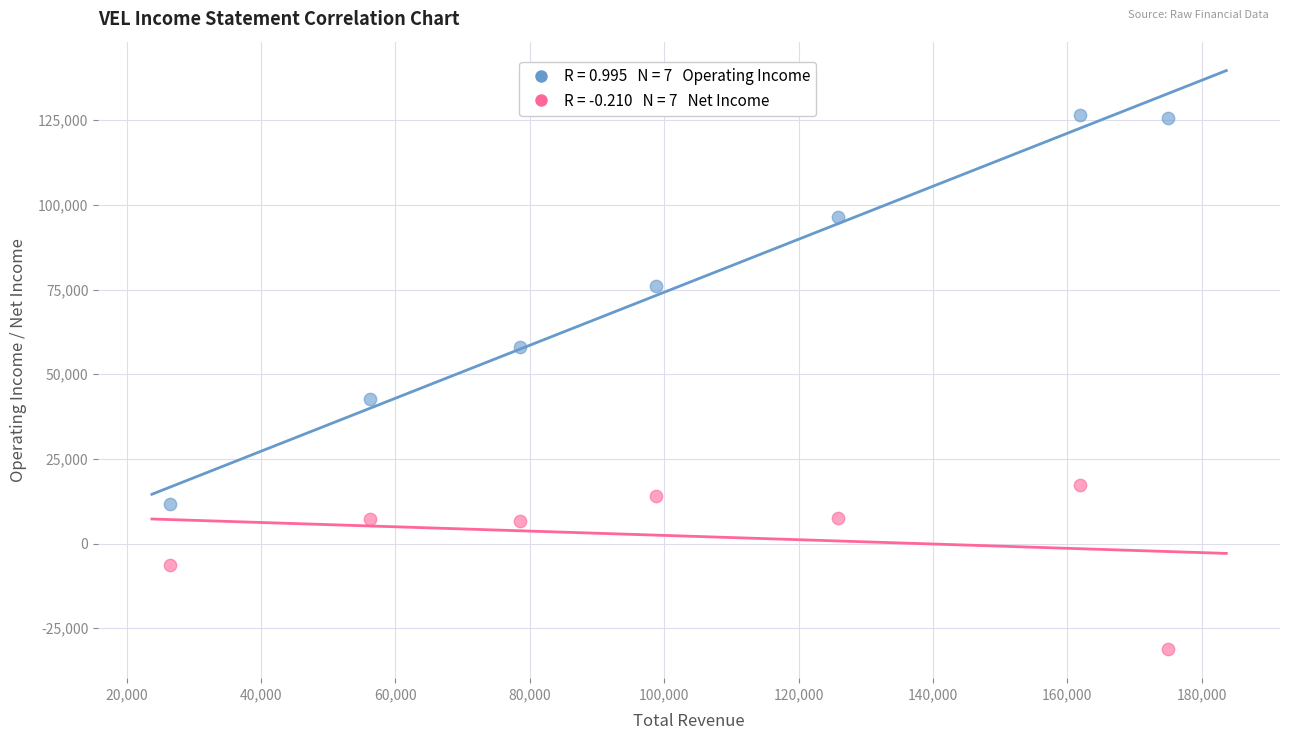

Across all series, what Y value is closest to 47700?

42700